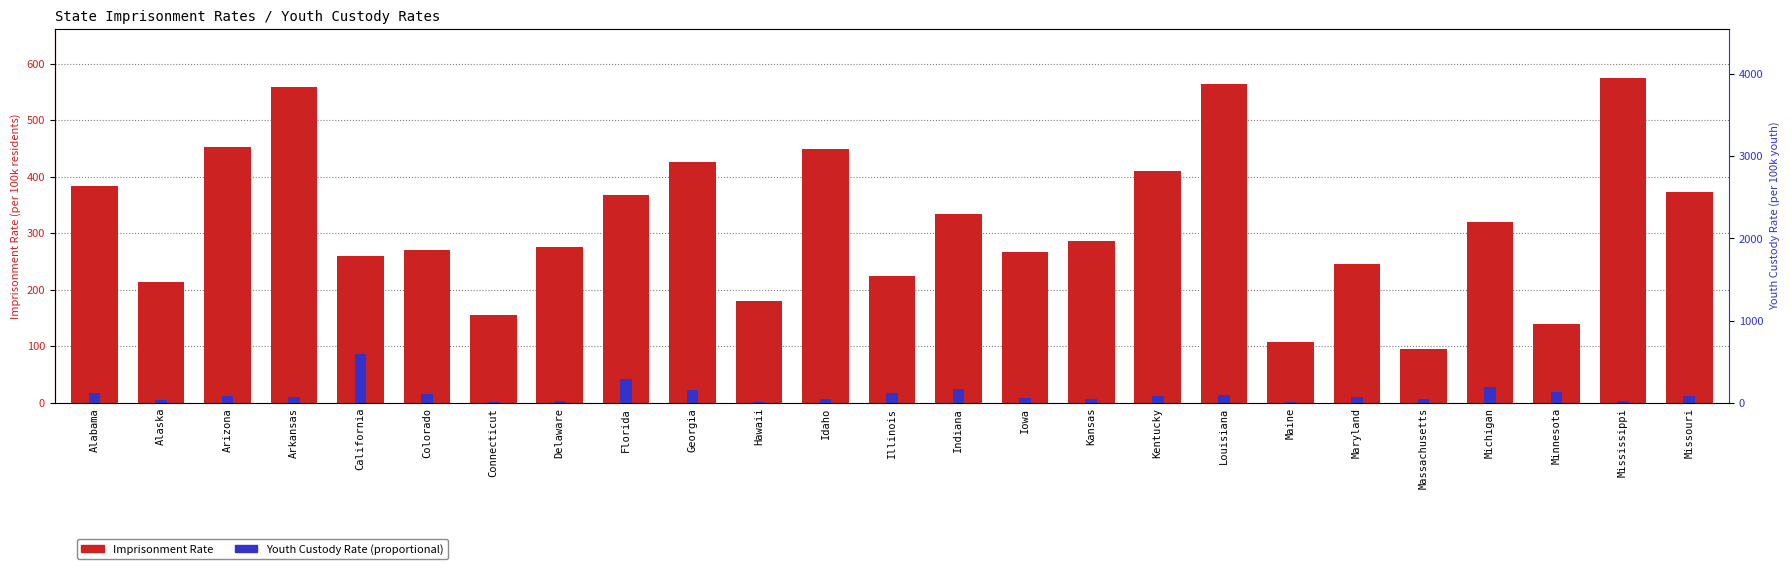

Does the chart contain any negative values?

No